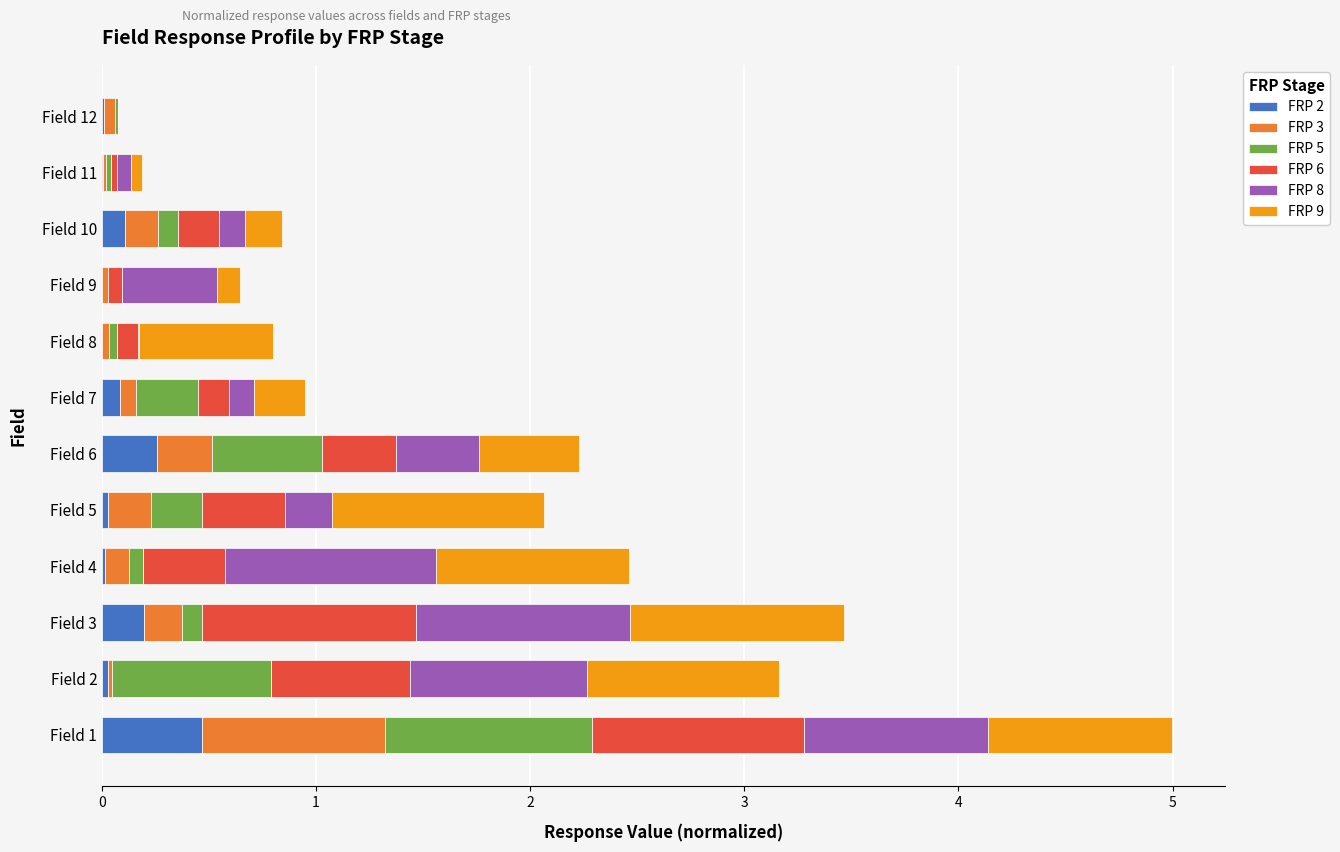

What is the total value across all series at Field 1?

5.0